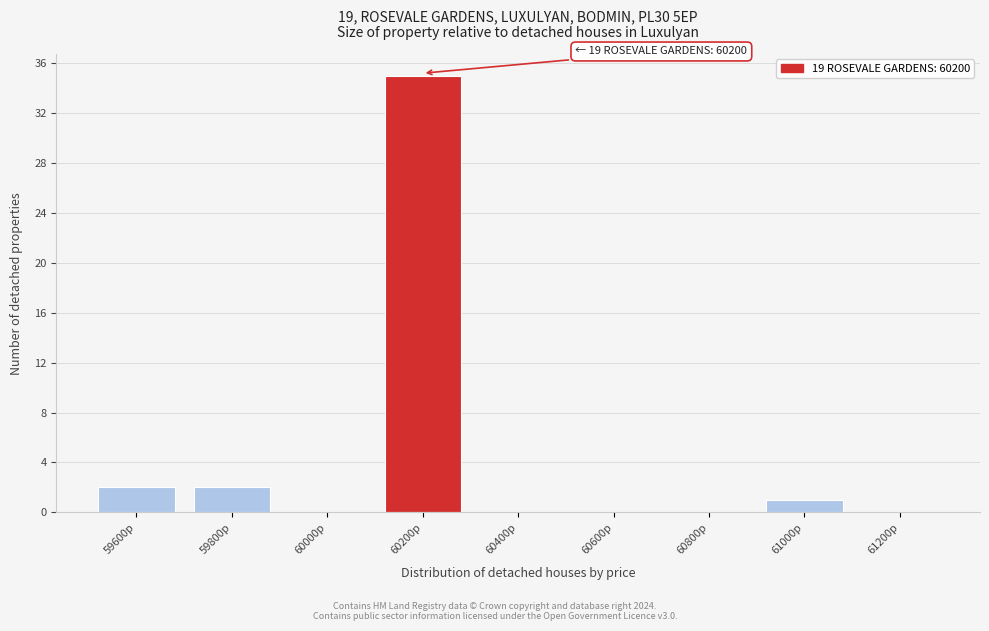

Which range on the x-axis has the tallest bar?

60100 to 60300